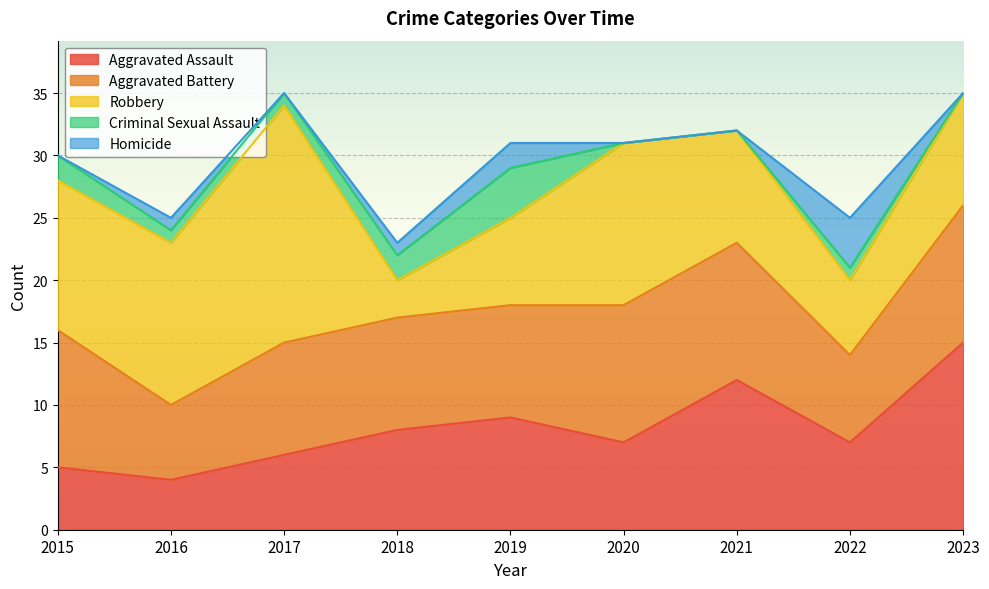

Reading left to right, list all the values displayed in this chart.

Aggravated Assault: 5	4	6	8	9	7	12	7	15
Aggravated Battery: 11	6	9	9	9	11	11	7	11
Robbery: 12	13	19	3	7	13	9	6	9
Criminal Sexual Assault: 2	1	1	2	4	0	0	1	0
Homicide: 0	1	0	1	2	0	0	4	0